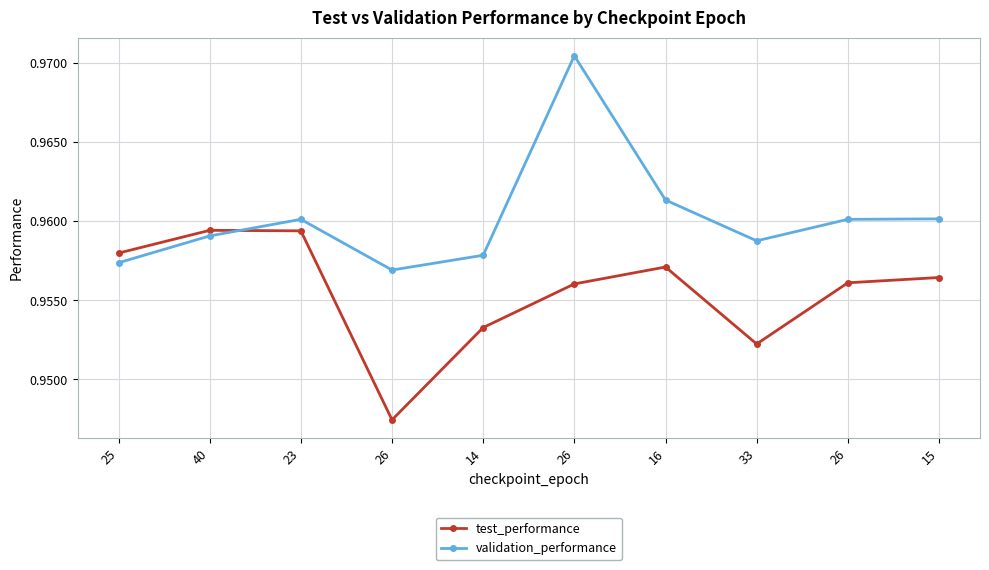

Is this an area chart (filled region under the line)?

No